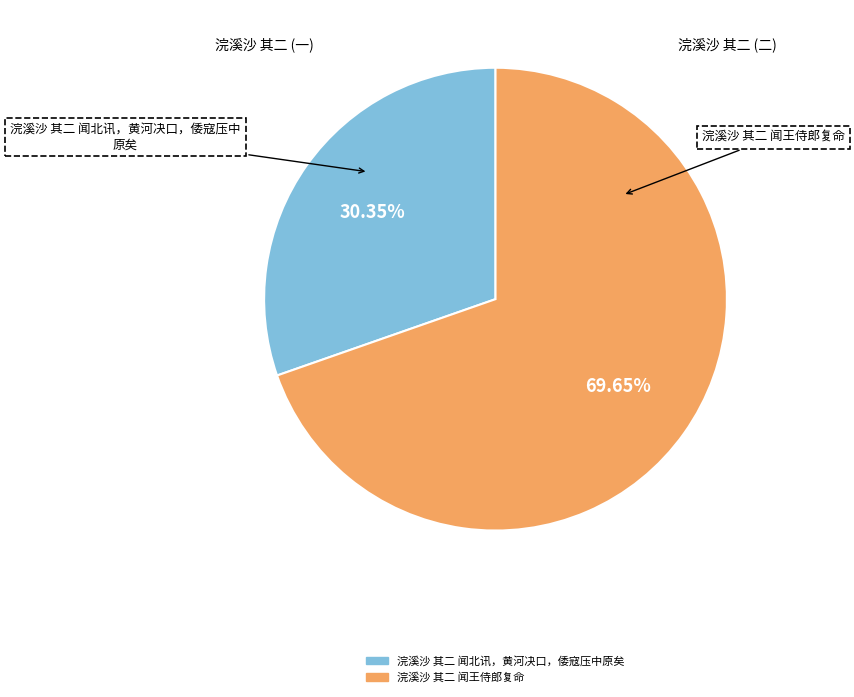

Rank the categories by value from highest to lowest.

浣溪沙 其二 闻王侍郎复命, 浣溪沙 其二 闻北讯，黄河决口，倭寇压中原矣